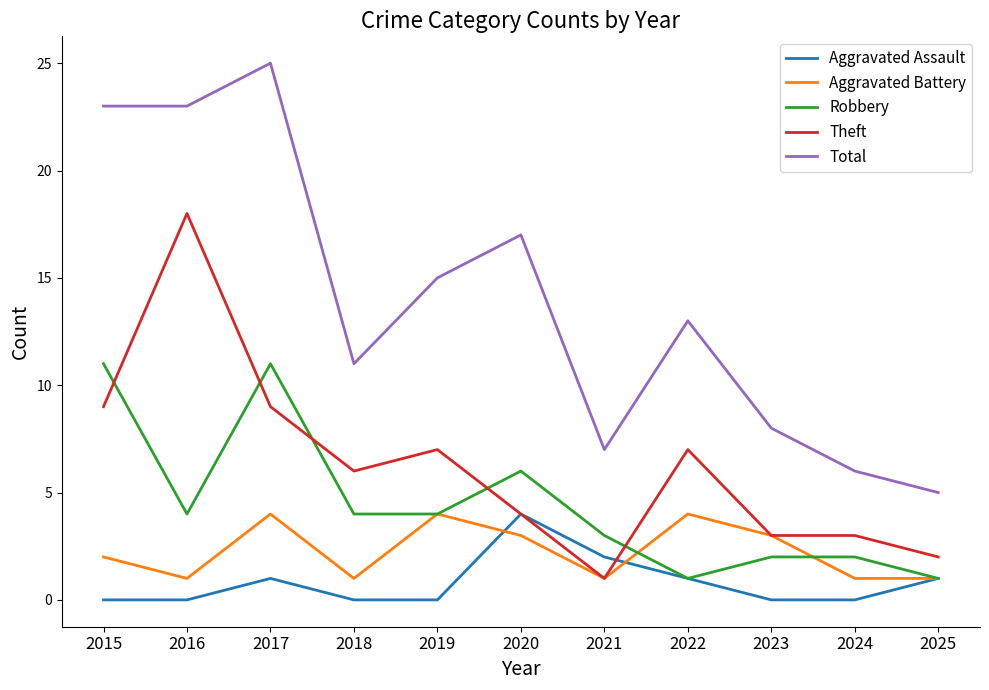

What is the sum of all Aggravated Battery values?

25